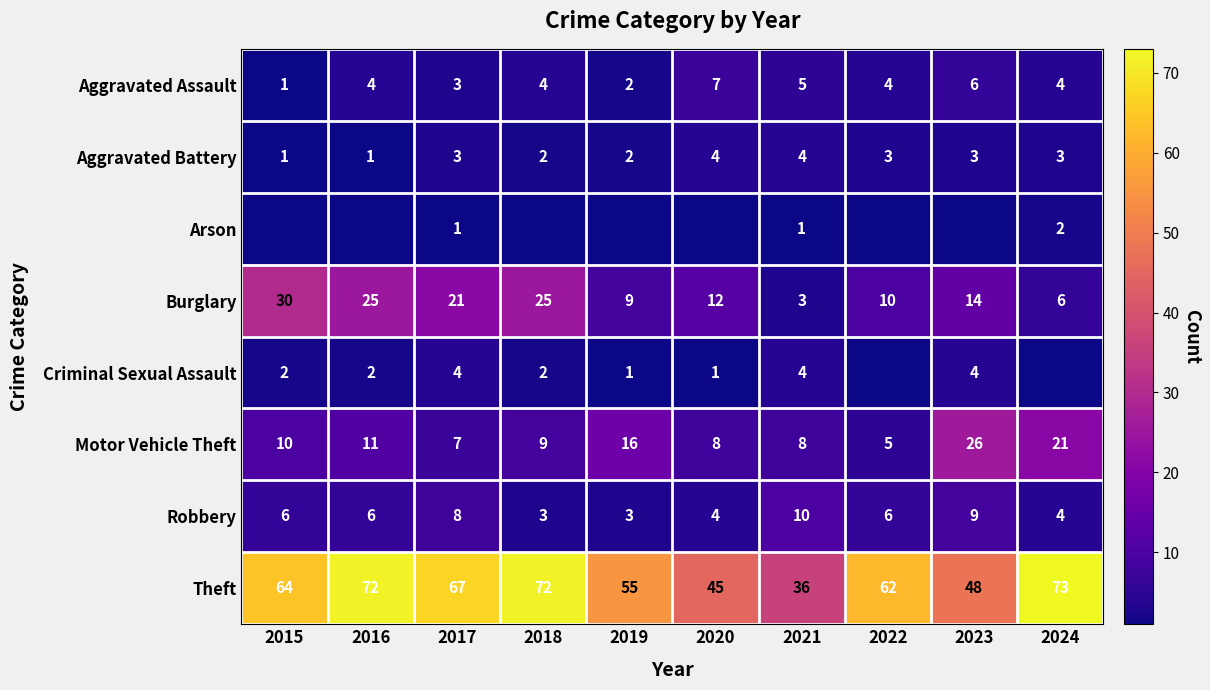

What is the greatest value displayed?

73